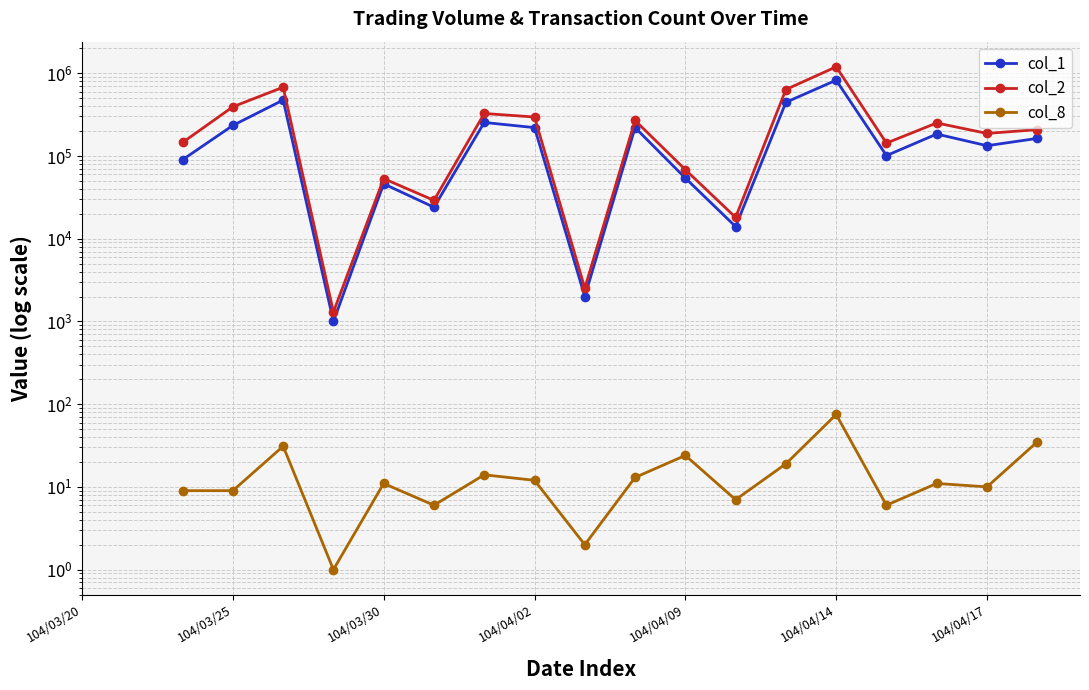

True or false: col_1 and col_8 intersect in this chart.

False